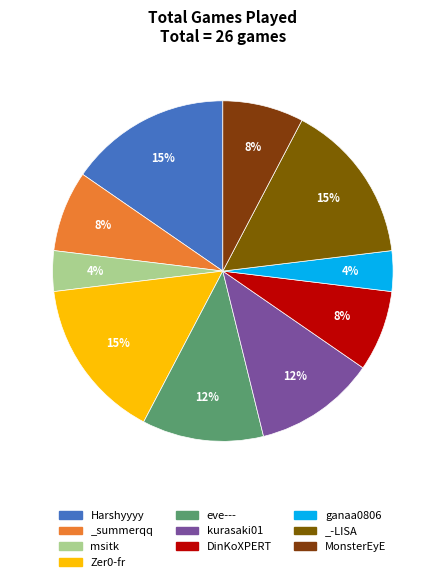

How many segments does this pie chart have?

10